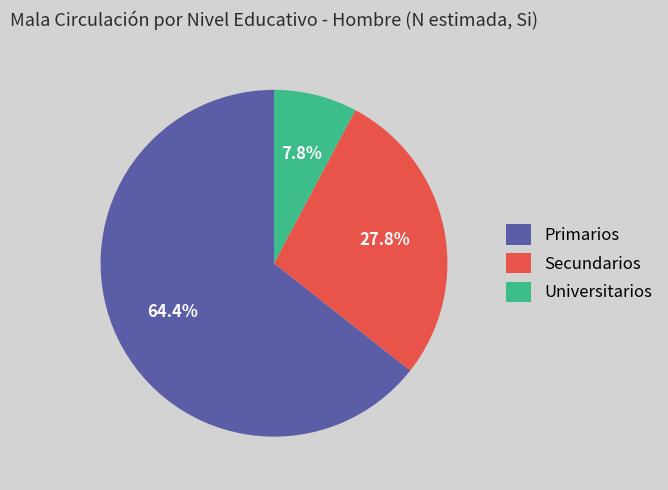

What percentage is the Secundarios slice, to the nearest percent?

28%